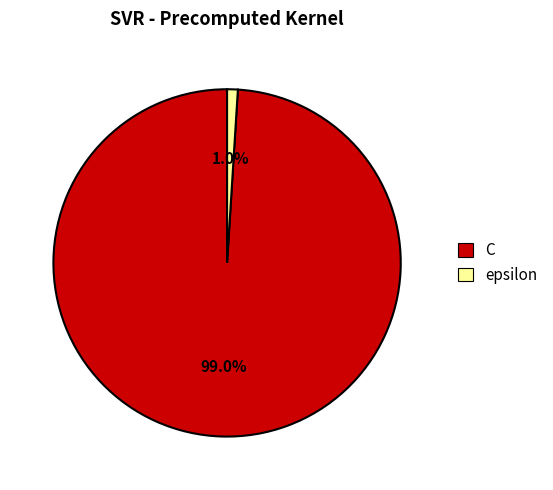

To the nearest percent, what percentage of the pie is C?

99%